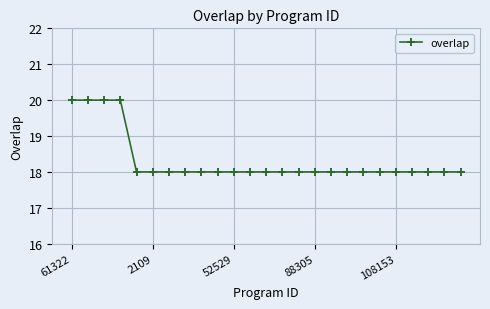

What is the value of the 6th point from the left?

18